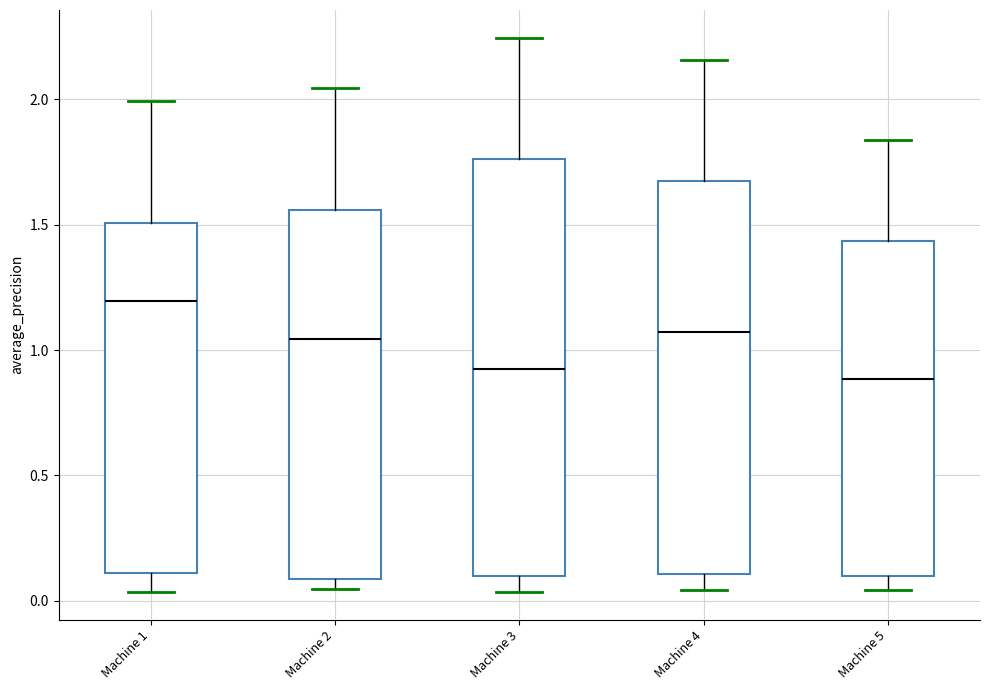

Reading left to right, transcribe this box plot: for each box, give where its median line is, the range the box spans, and where its two whiskers end, as read against the y-axis. The values are not printed on the chart, so give them approximately, as read against the axis.

Machine 1: median 1.20, box 0.10 to 1.50, whiskers 0.05 to 2.00
Machine 2: median 1.05, box 0.10 to 1.55, whiskers 0.05 to 2.05
Machine 3: median 0.90, box 0.10 to 1.75, whiskers 0.05 to 2.25
Machine 4: median 1.05, box 0.10 to 1.65, whiskers 0.05 to 2.15
Machine 5: median 0.90, box 0.10 to 1.45, whiskers 0.05 to 1.85